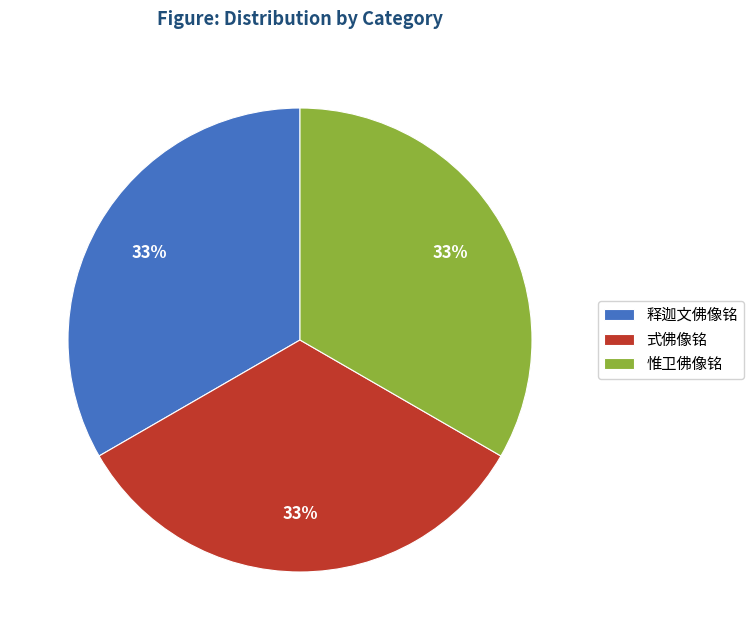

Approximately how many times larger is the value at 惟卫佛像铭 compared to 式佛像铭?

1.0